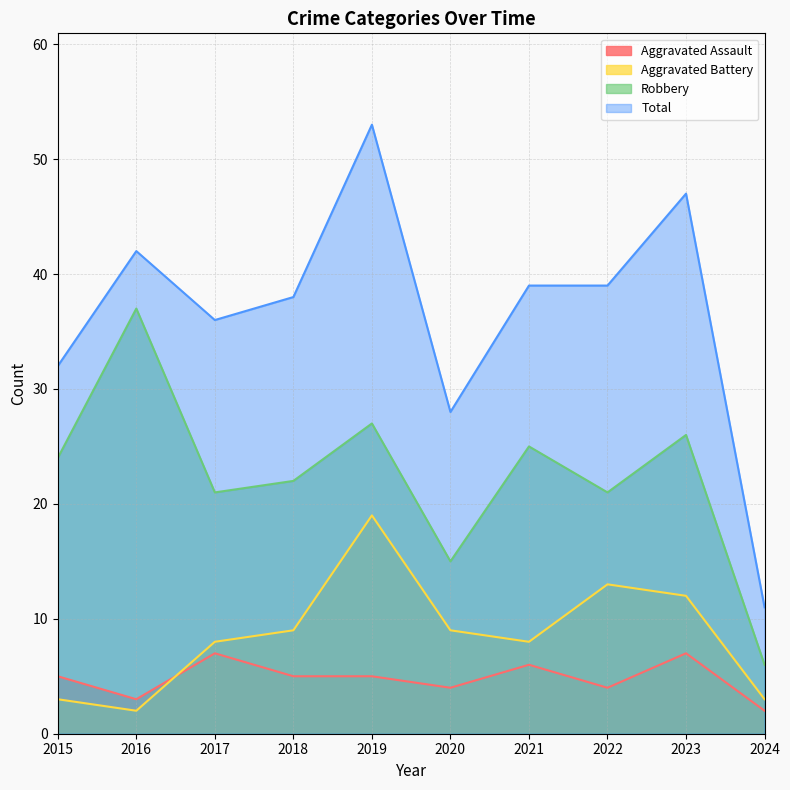

Reading right to left, extract all data points from this chart.

Aggravated Assault: 2	7	4	6	4	5	5	7	3	5
Aggravated Battery: 3	12	13	8	9	19	9	8	2	3
Robbery: 6	26	21	25	15	27	22	21	37	24
Total: 11	47	39	39	28	53	38	36	42	32